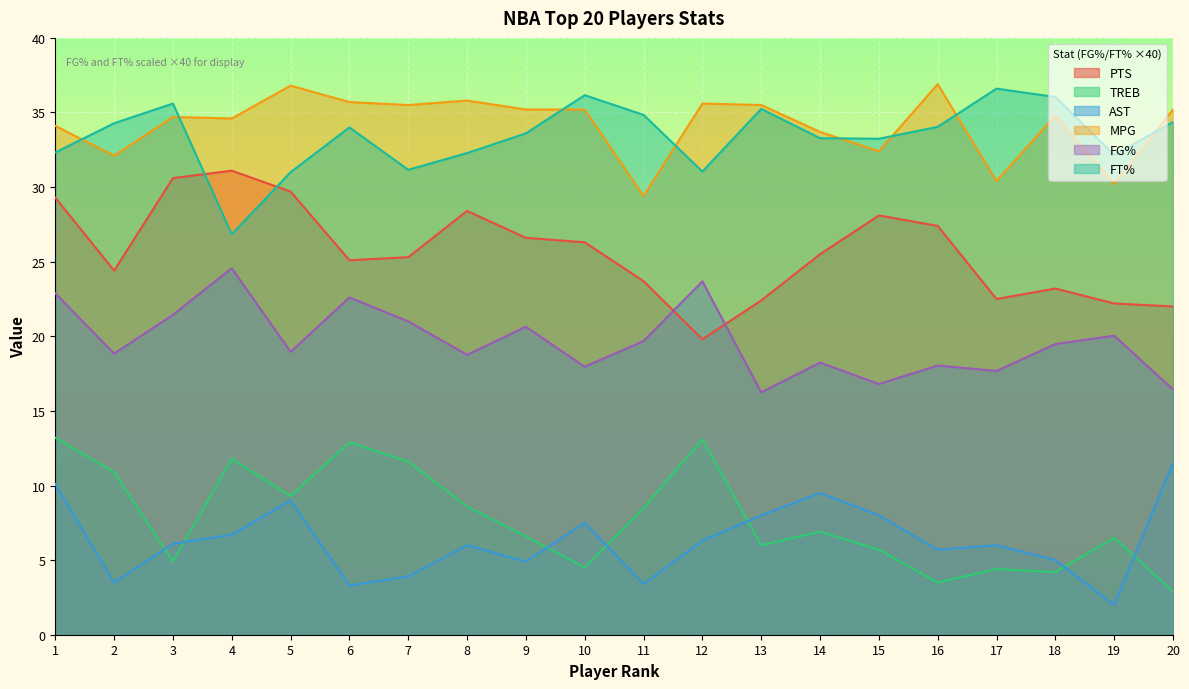

Which series has the largest range (max minus min)?

PTS